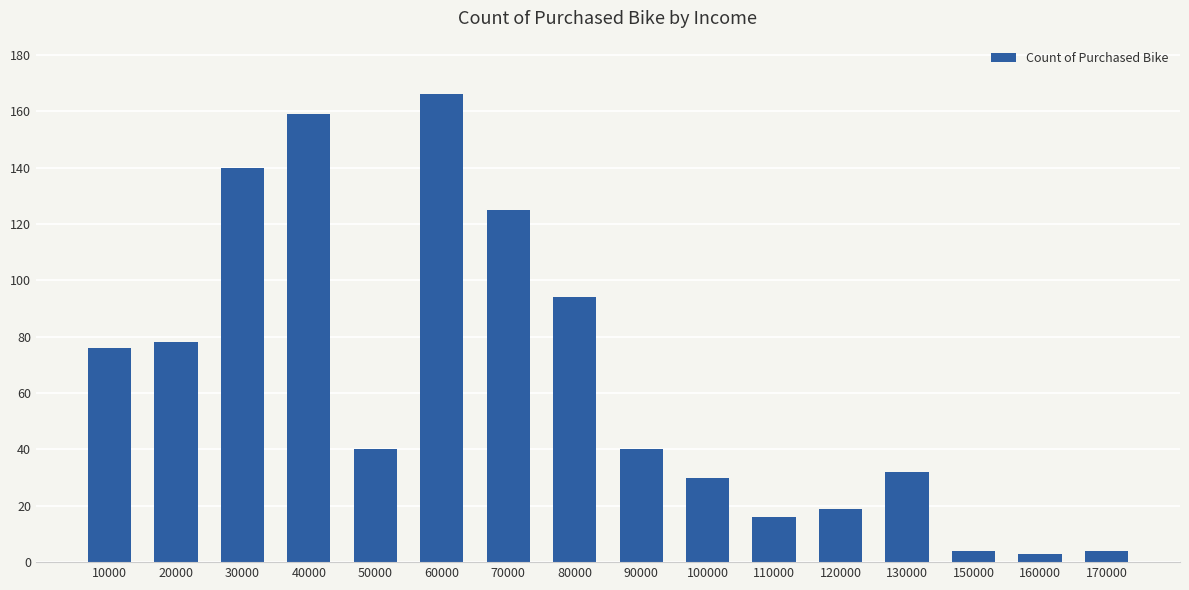

What is the sum of the values at 60000 and 170000?

170